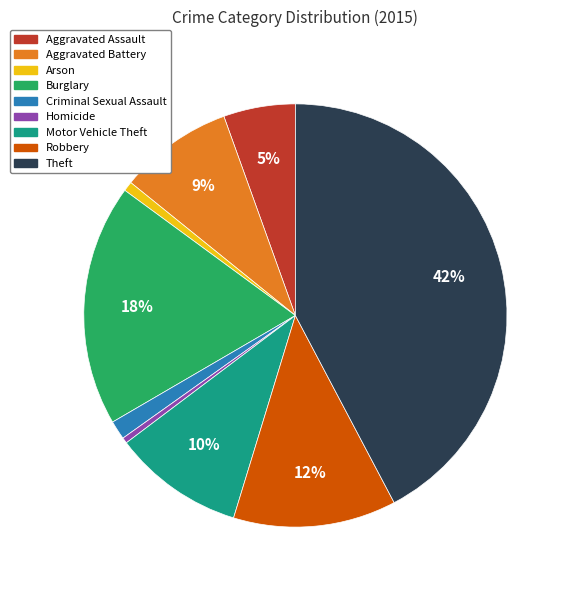

How many segments does this pie chart have?

9